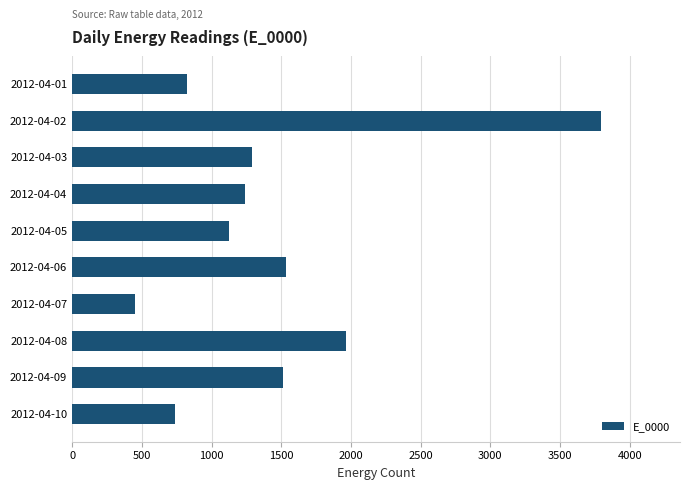

Reading top to bottom, extract all data points from this chart.

2012-04-01=822	2012-04-02=3792	2012-04-03=1294	2012-04-04=1242	2012-04-05=1122	2012-04-06=1536	2012-04-07=454	2012-04-08=1964	2012-04-09=1516	2012-04-10=736